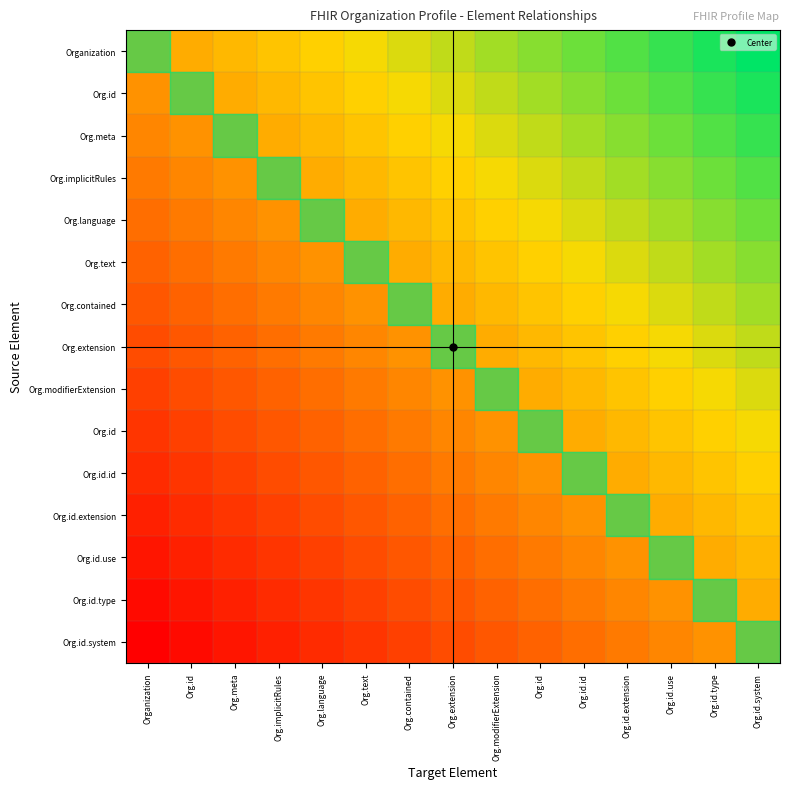

What is the spread (max minus min) of values at Organization?

0.5